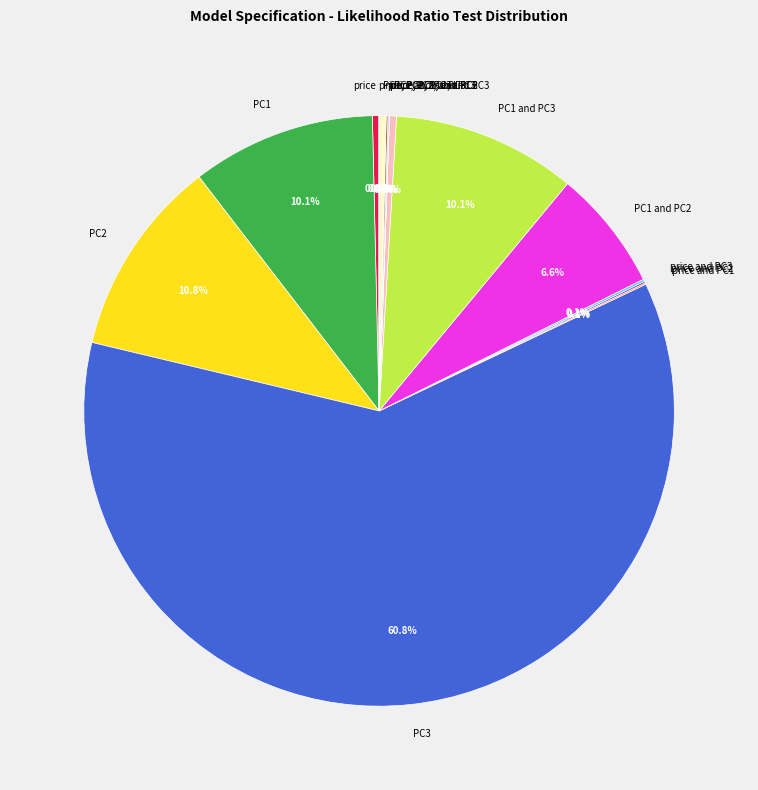

Which category has the biggest portion of the pie?

PC3